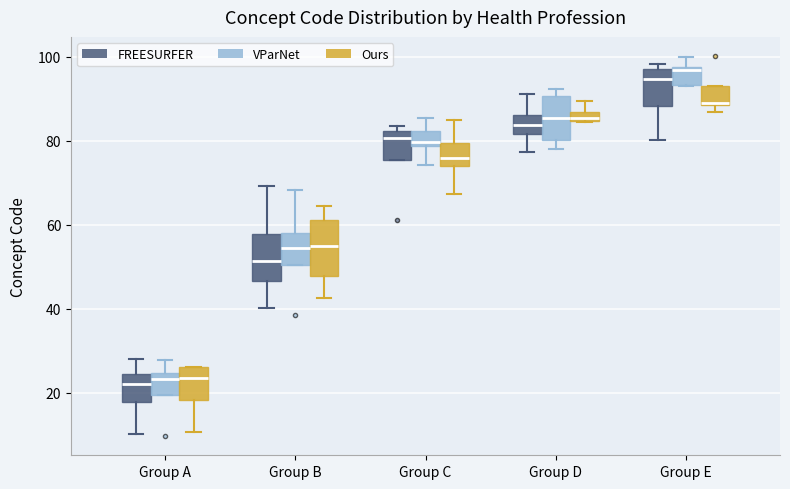

Where does the median line of the box for Group D (FREESURFER) sit on the y-axis? The values are not printed on the chart, so give them approximately, as read against the axis.

84